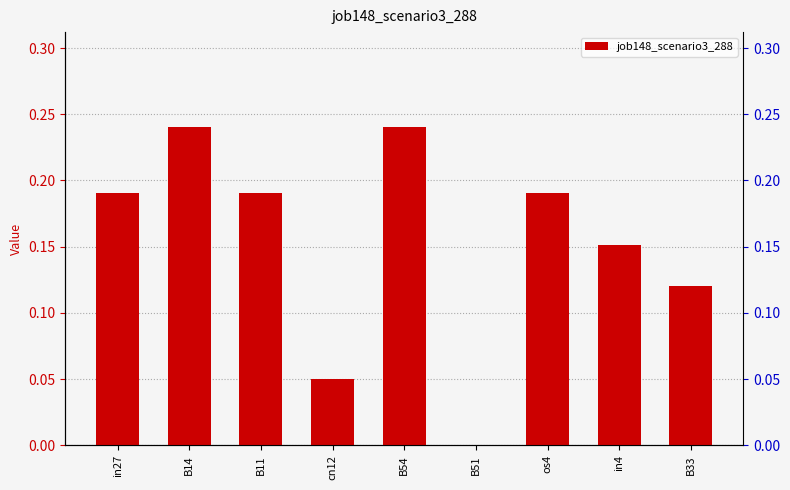

What is the label of the 1st bar from the left?

in27